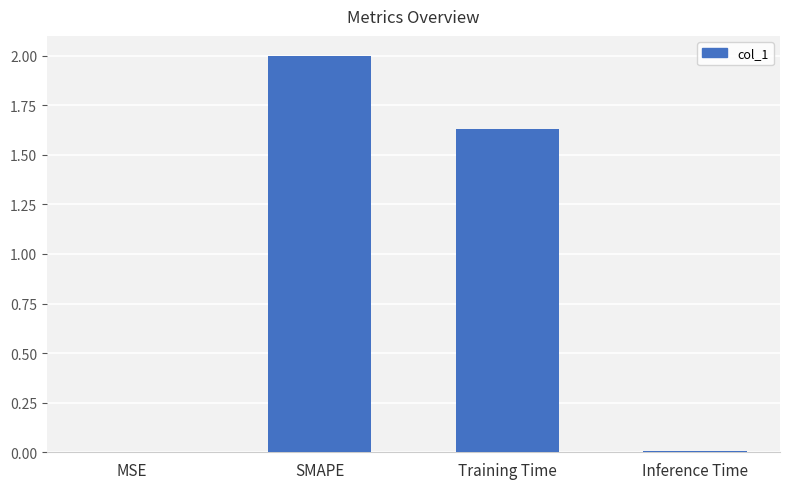

The chart shows a value of 0.0 at MSE. True or false?

True